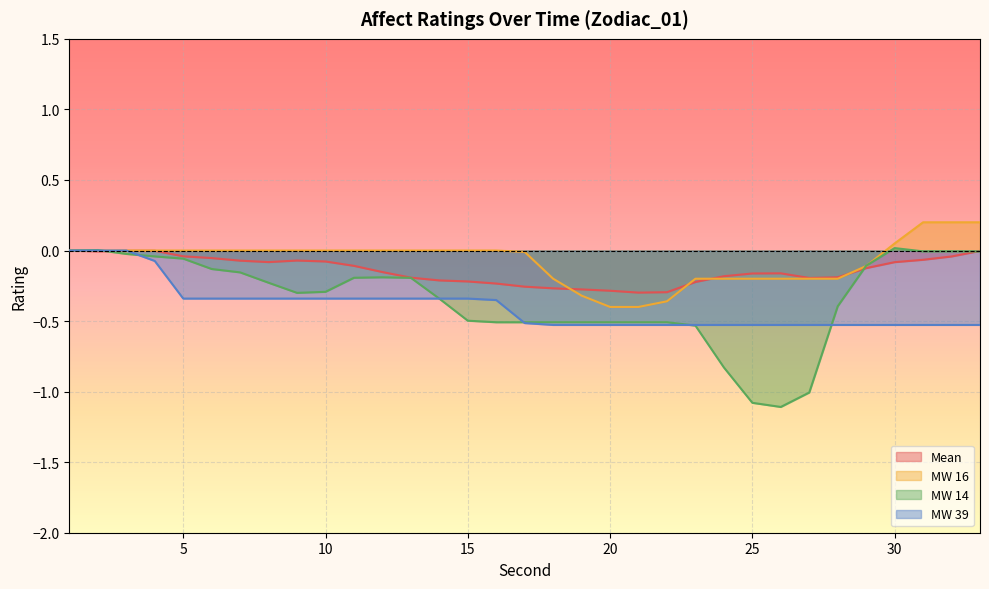

At which category is the sum across all series the highest?

1